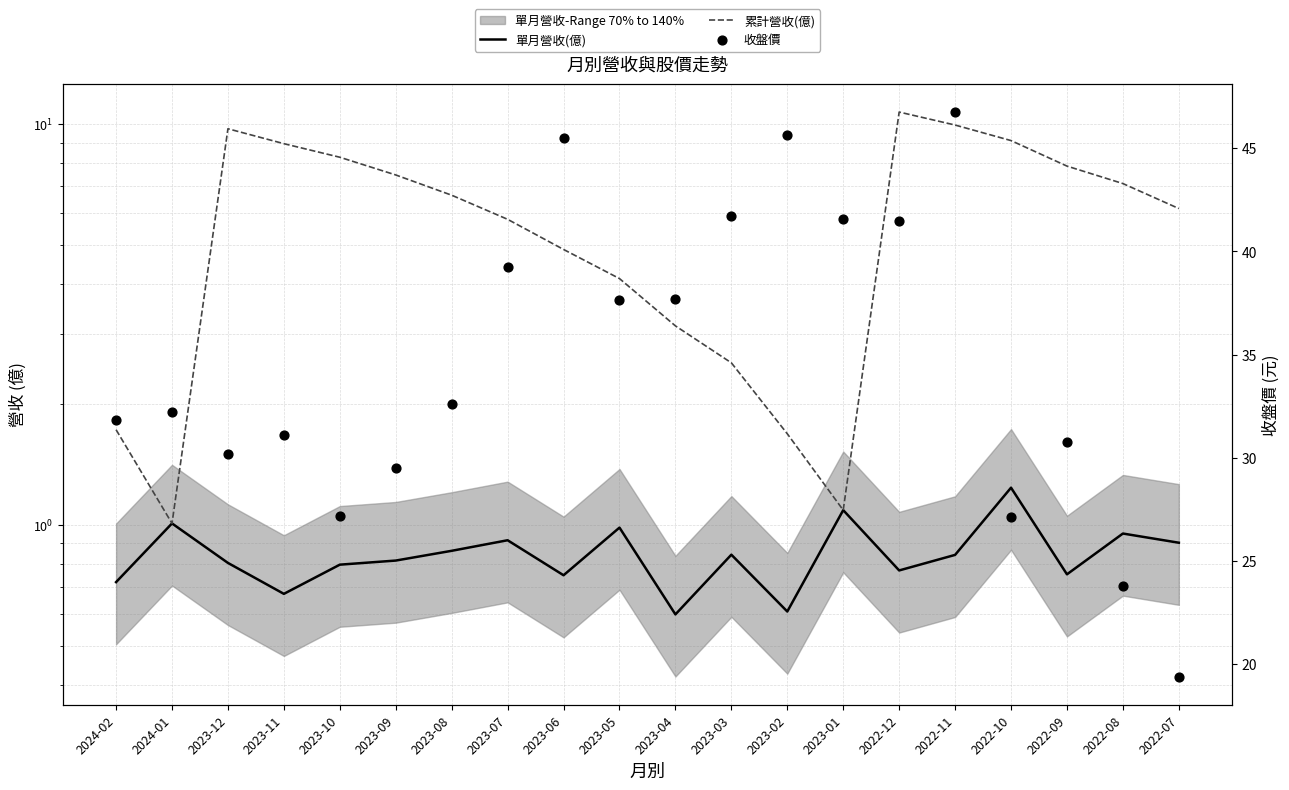

At which category is the sum across all series the highest?

2022-11